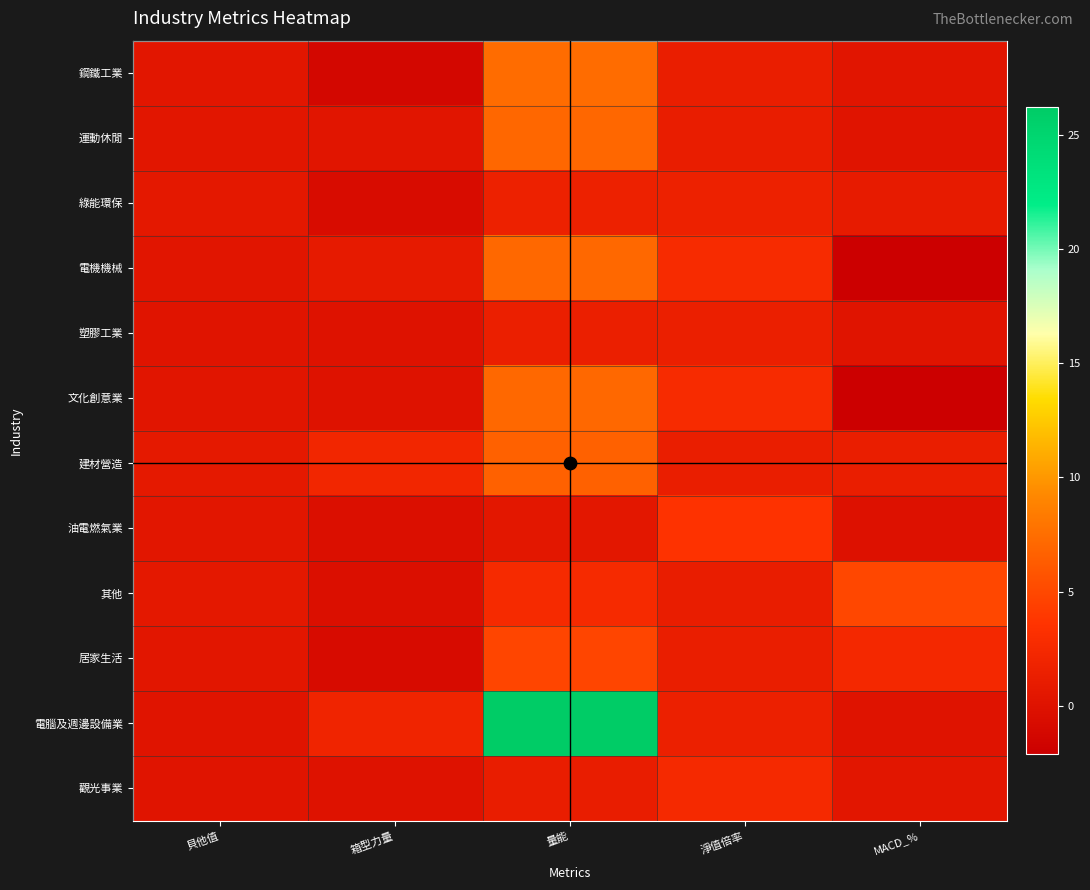

What is the minimum value shown in the chart?

-2.1